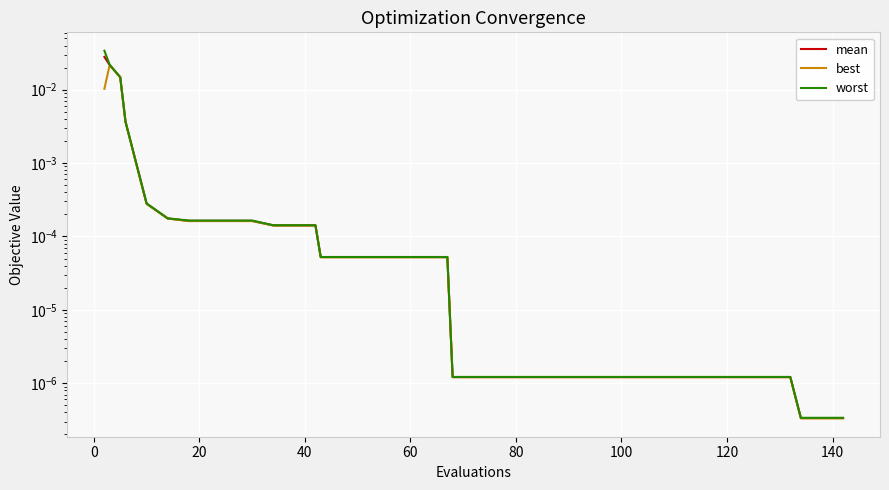

The value of worst at 17 is 0.0. True or false?

False